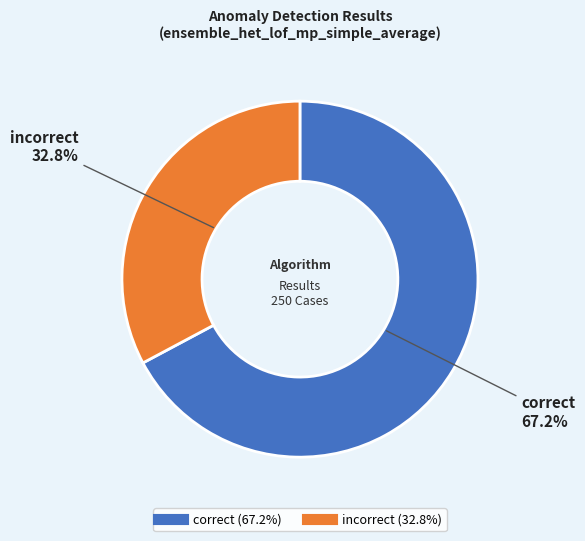

How many segments does this pie chart have?

2